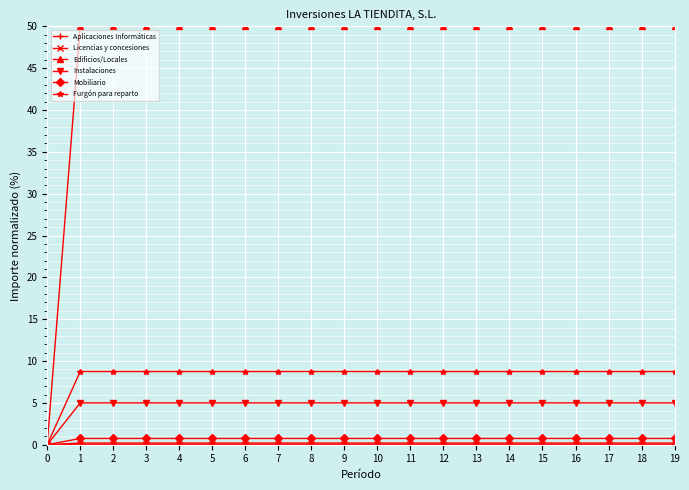

True or false: Edificios/Locales has a value of 80.8 at 19.

False